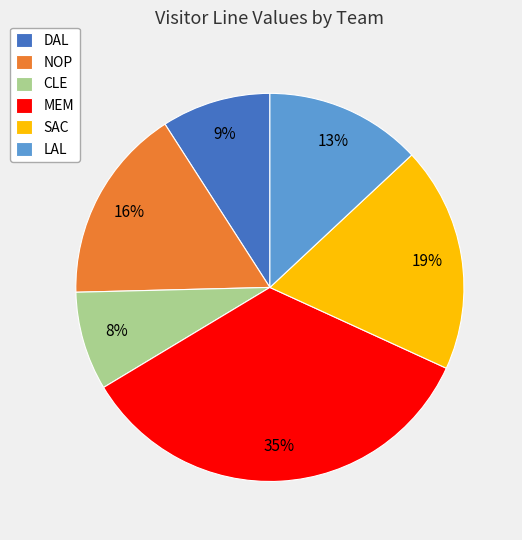

To the nearest percent, what is the difference between the LAL and SAC slice percentages?

6%